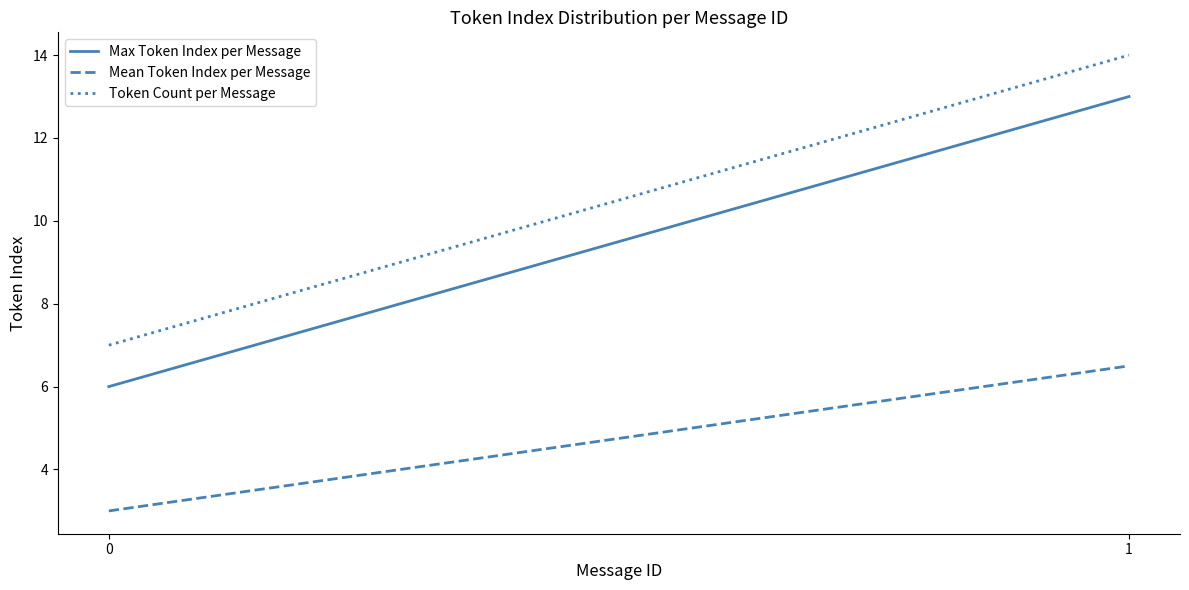

Which has a higher value, 0 or 1?

1